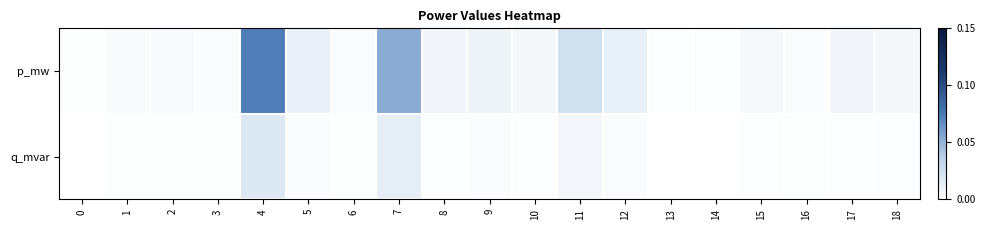

Reading right to left, what are all the values shown in this chart?

p_mw: 18=0.0	17=0.0	16=0.0	15=0.0	14=0.0	13=0.0	12=0.0	11=0.0	10=0.0	9=0.0	8=0.0	7=0.1	6=0.0	5=0.0	4=0.1	3=0.0	2=0.0	1=0.0	0=0.0
q_mvar: 18=0.0	17=0.0	16=0.0	15=0.0	14=0.0	13=0.0	12=0.0	11=0.0	10=0.0	9=0.0	8=0.0	7=0.0	6=0.0	5=0.0	4=0.0	3=0.0	2=0.0	1=0.0	0=0.0